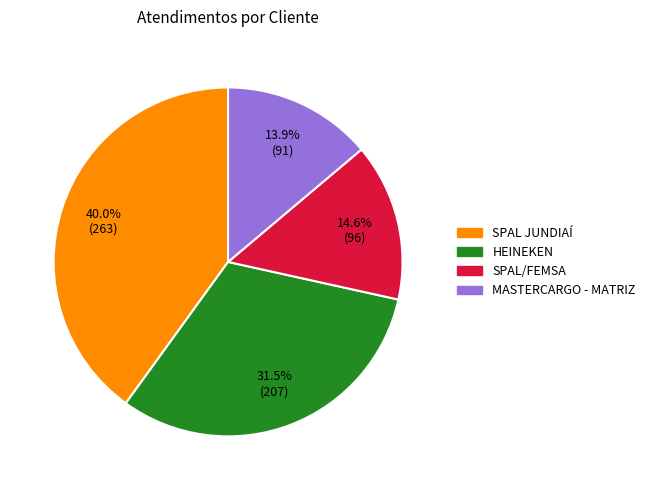

How many segments does this pie chart have?

4